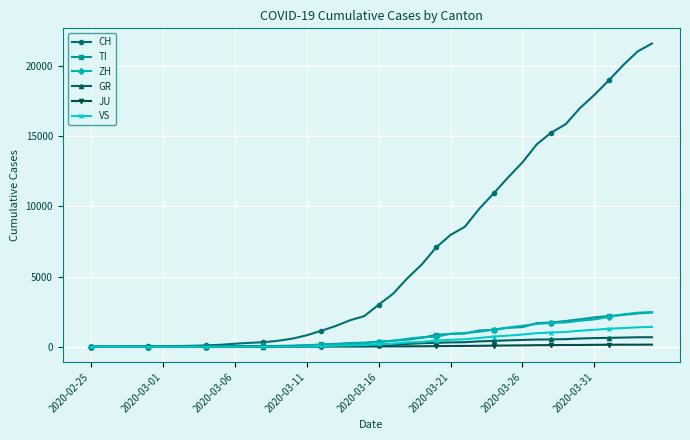

Which series has the largest total across all categories?

CH